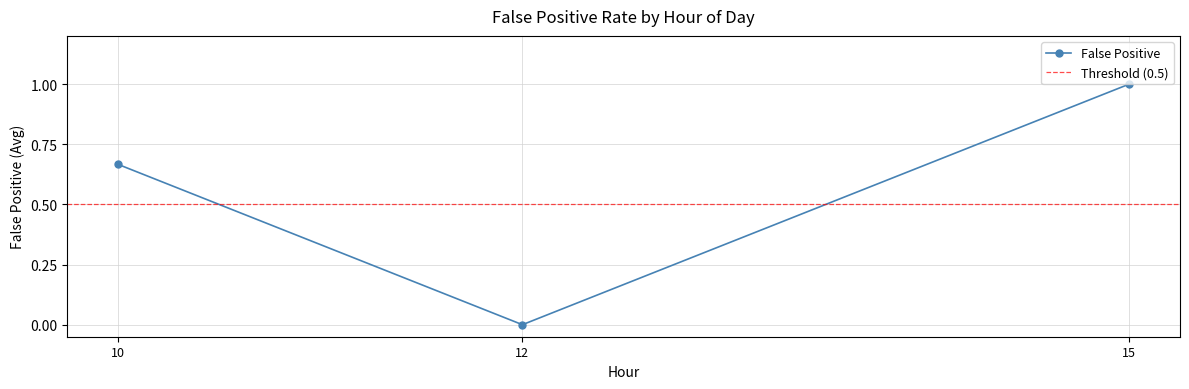

List the labels in order of False Positive value, smallest first.

12, 10, 15